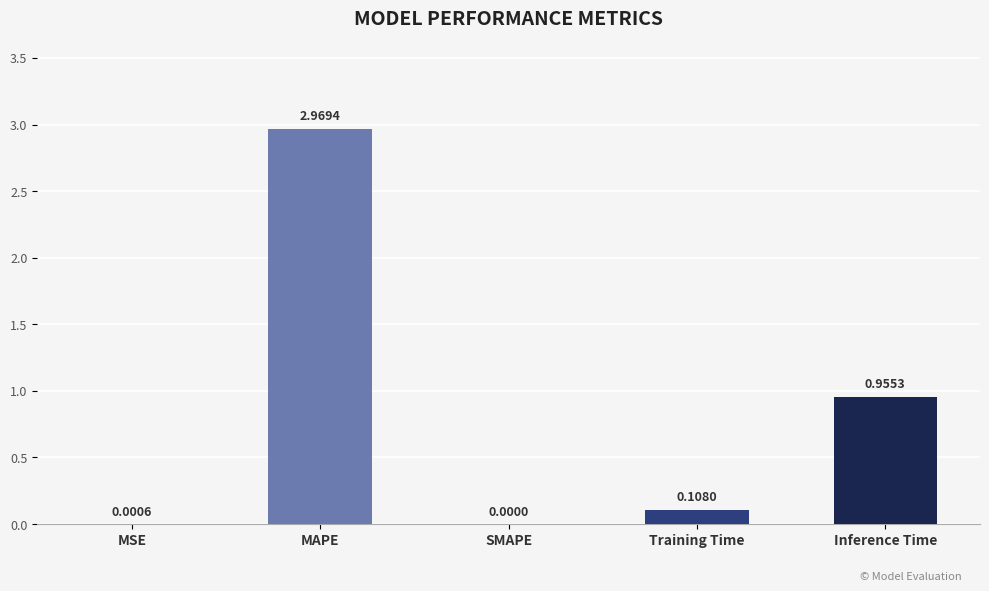

At which category does the chart reach its peak across all series?

MAPE